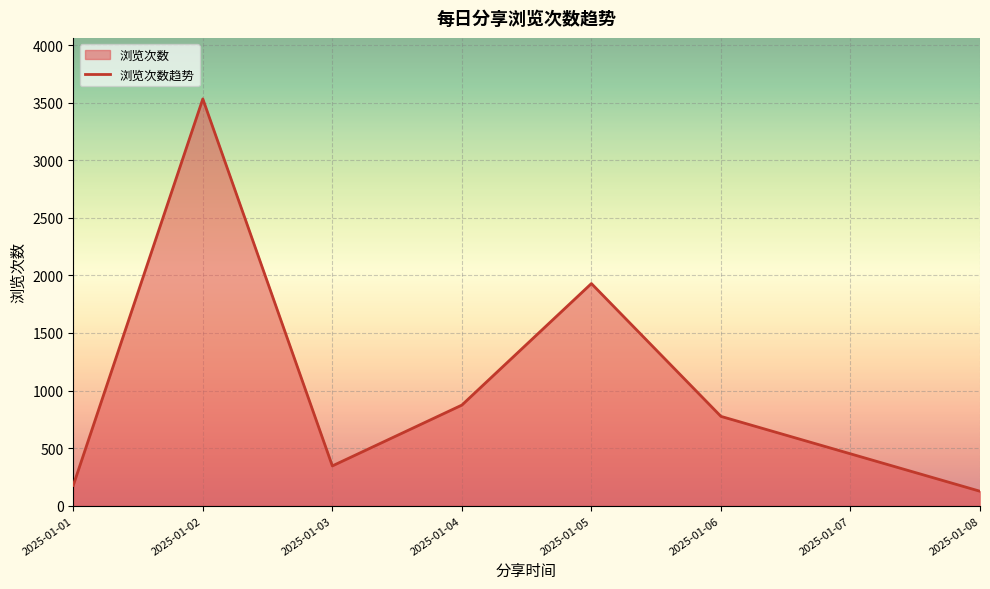

The chart shows a value of 3532 at 2025-01-02. True or false?

True